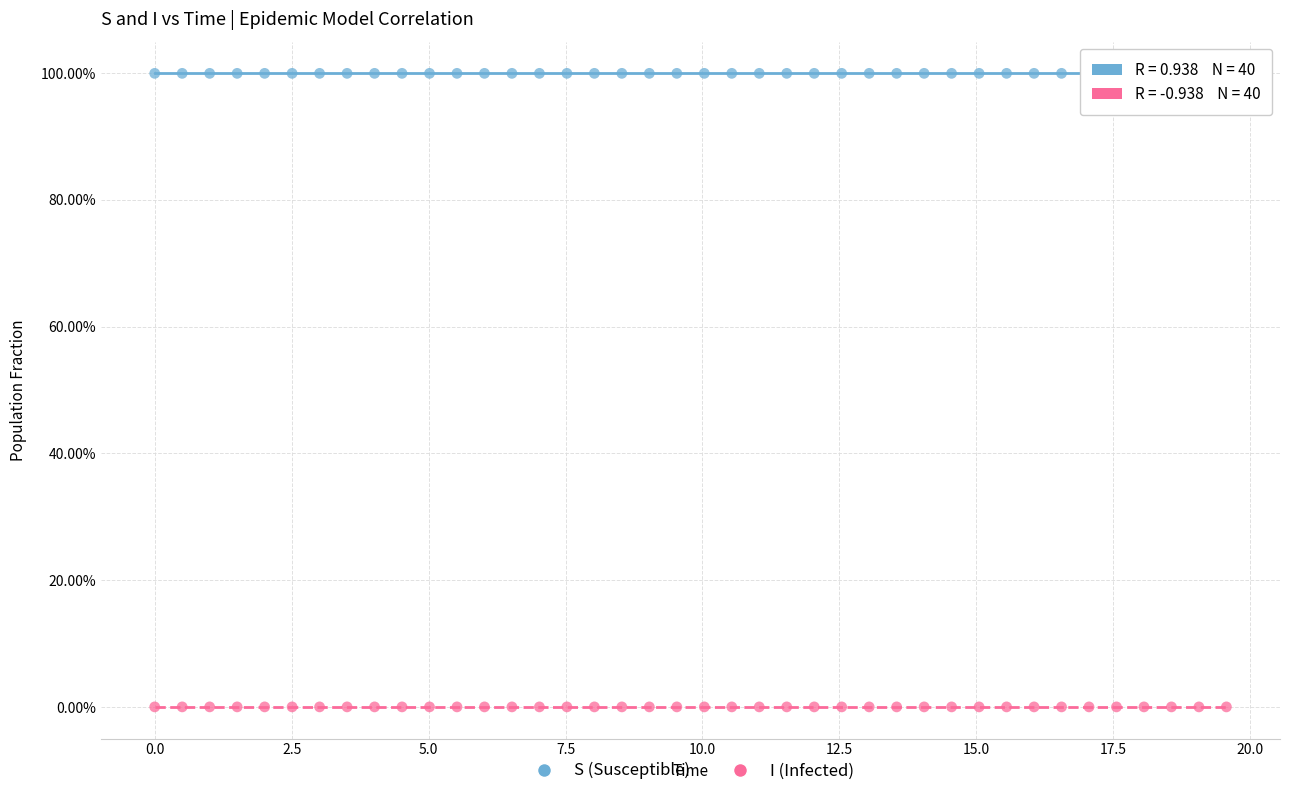

Which series contains the lowest Y value?

I (Infected)